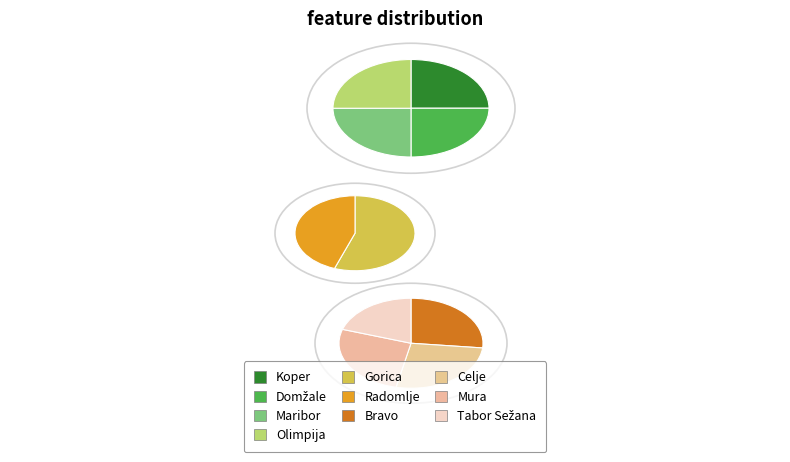

True or false: Maribor accounts for 24% of the total.

False